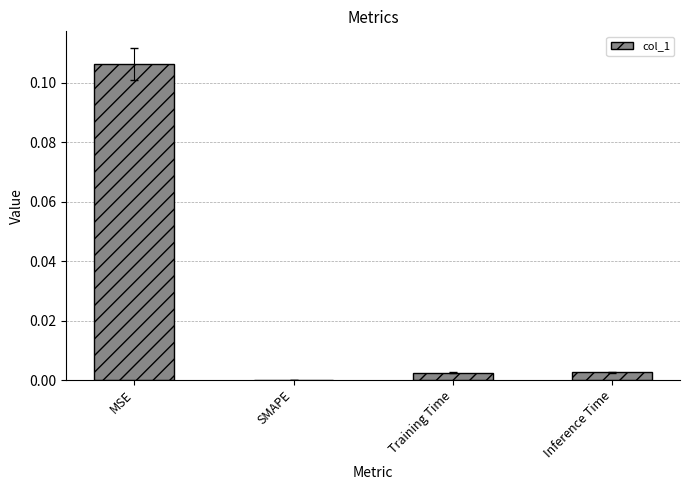

Which category has the highest value across all series?

MSE